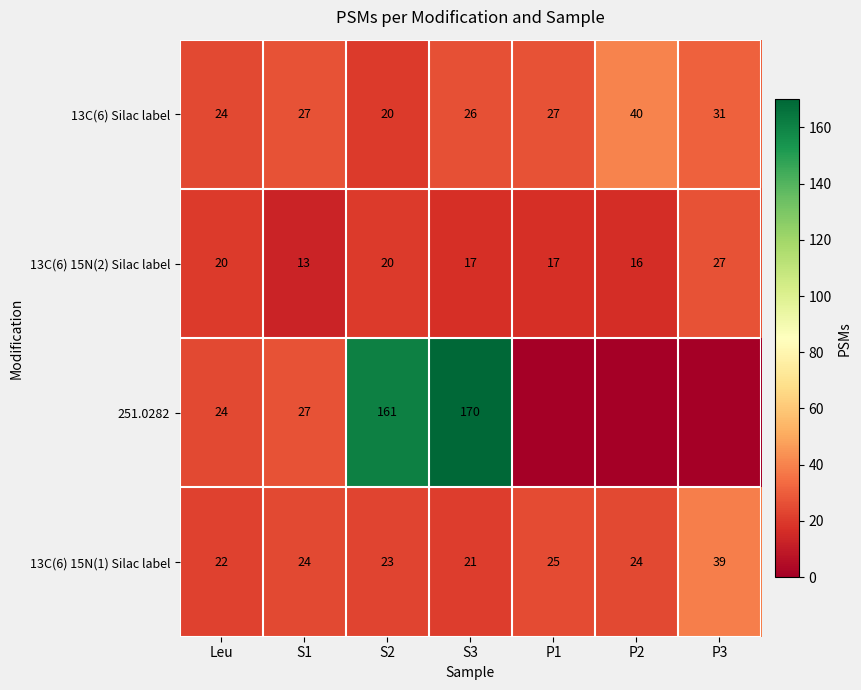

Count the 13C(6) Silac label values in the range 24 to 31.

5